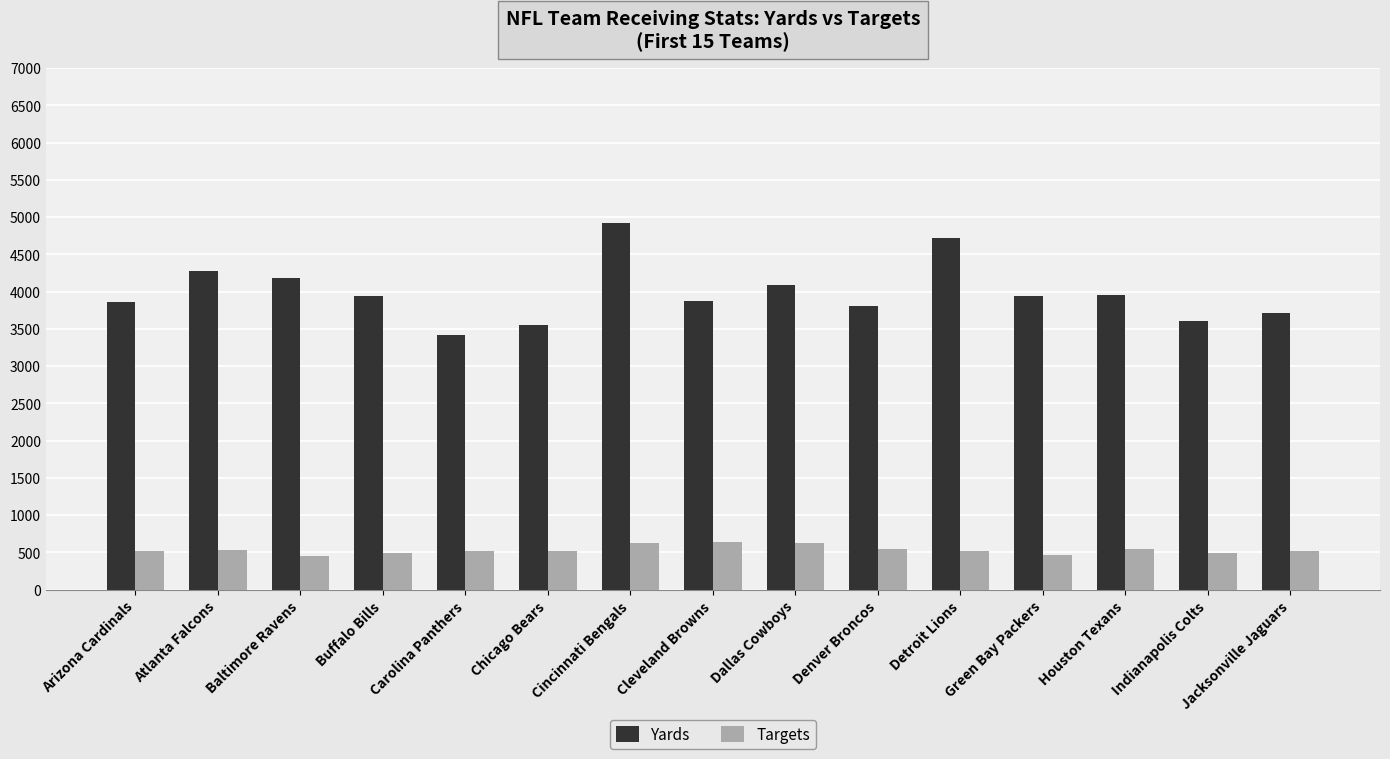

What is the label of the 5th bar from the right?

Detroit Lions